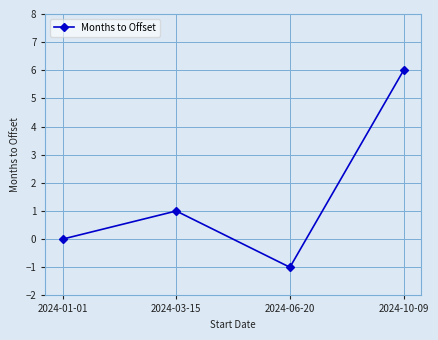

How many interior local peaks (higher than both neighbors) does the data have?

1